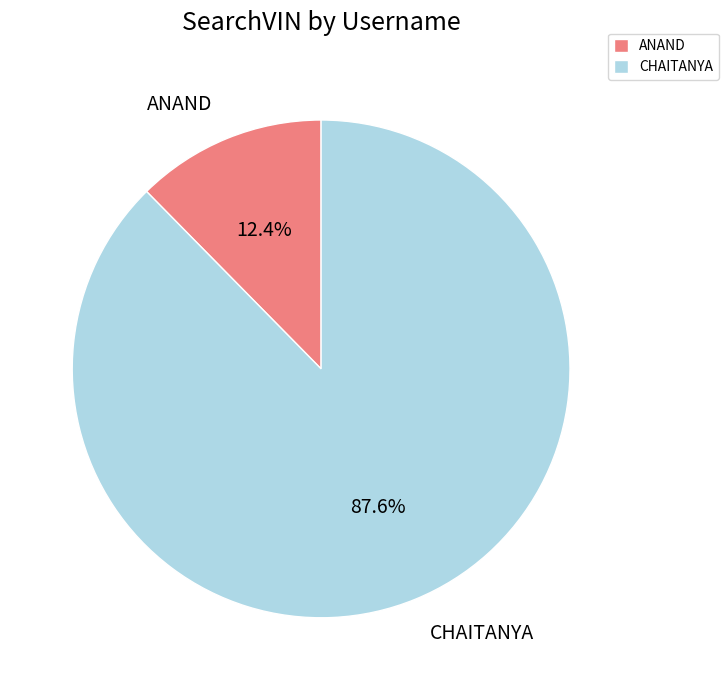

True or false: CHAITANYA accounts for 88% of the total.

True